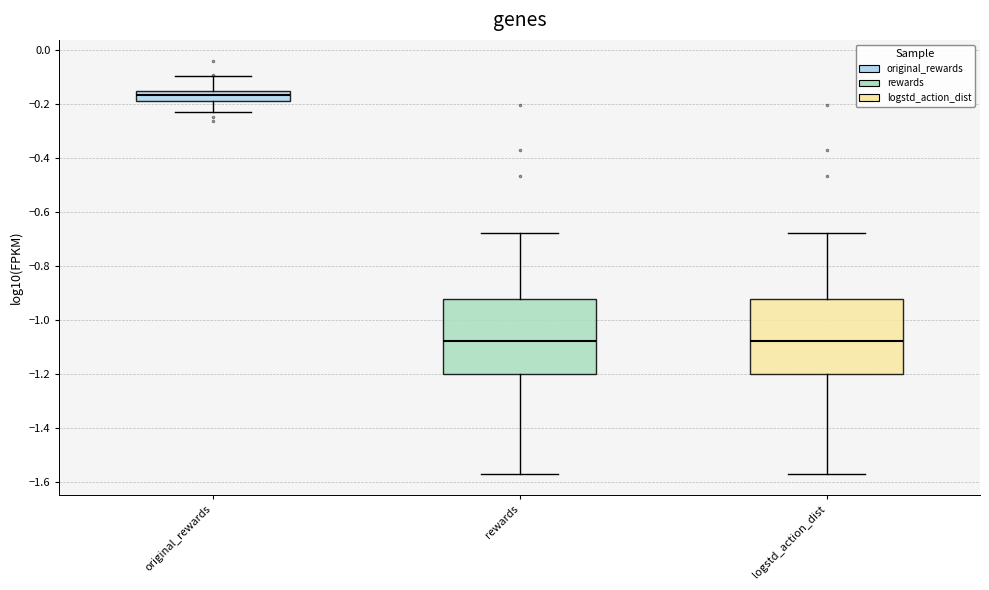

Reading left to right, read every box against the y-axis: the position of its median line, the range the box covers, and the ends of its whiskers. The values are not printed on the chart, so give them approximately, as read against the axis.

original_rewards: median -0.16, box -0.18 to -0.14, whiskers -0.22 to -0.10
rewards: median -1.08, box -1.20 to -0.92, whiskers -1.56 to -0.68
logstd_action_dist: median -1.08, box -1.20 to -0.92, whiskers -1.56 to -0.68